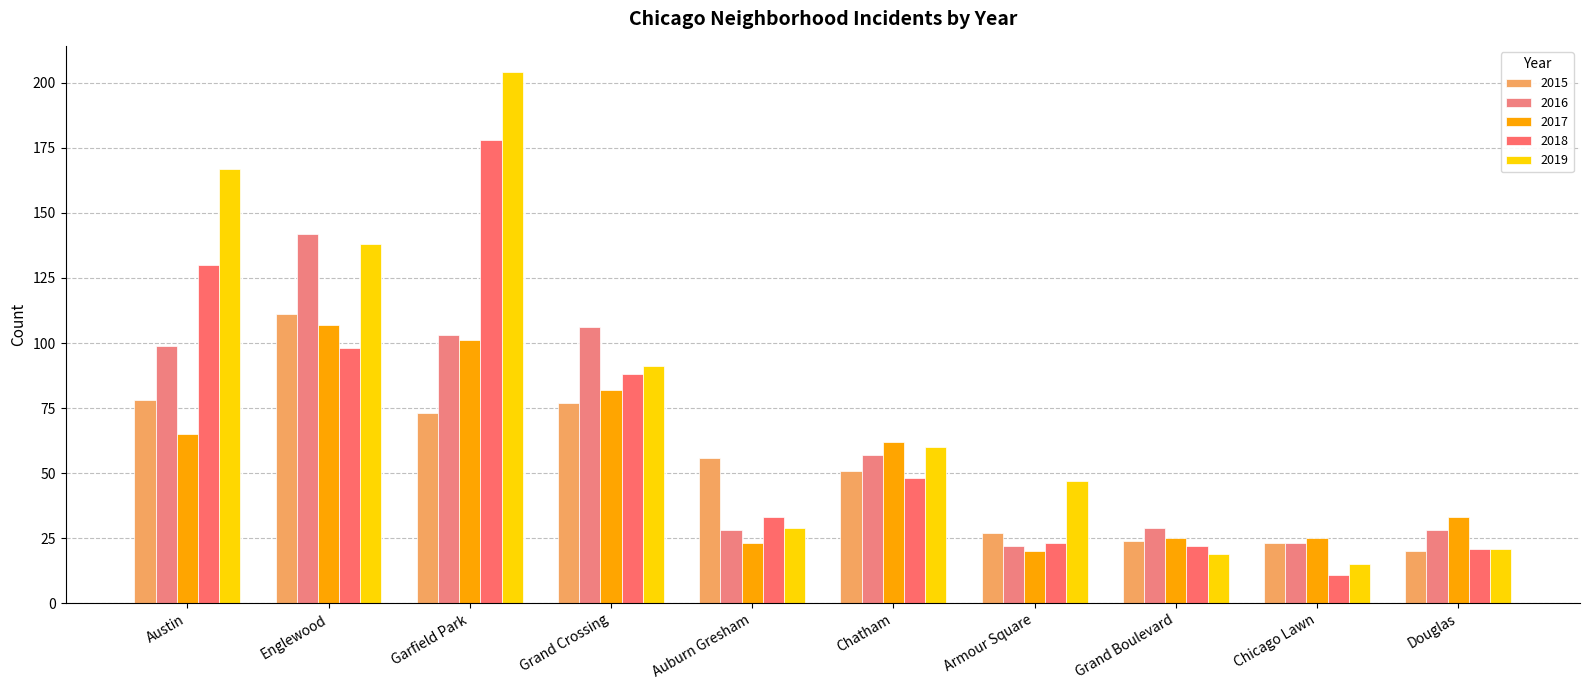

What is the greatest value displayed?

204